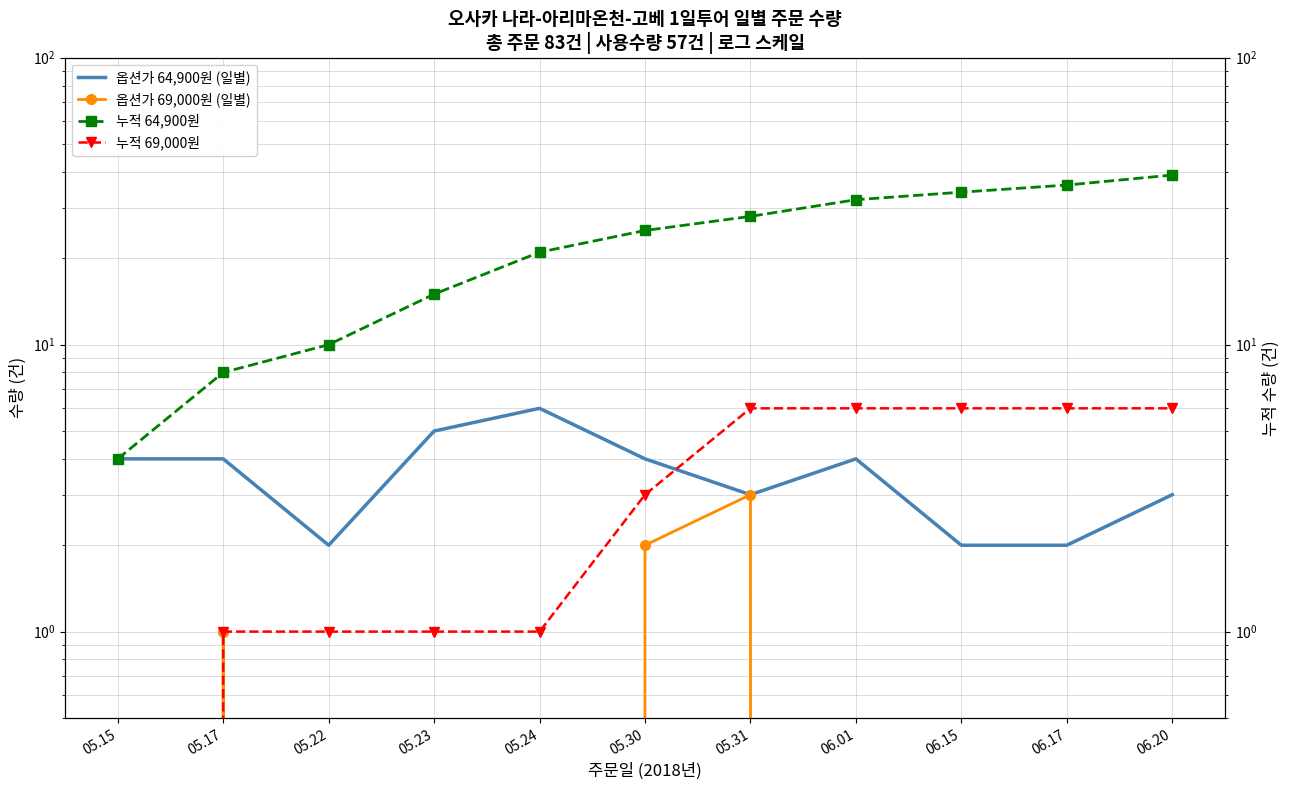

How many lines are shown in the chart?

4